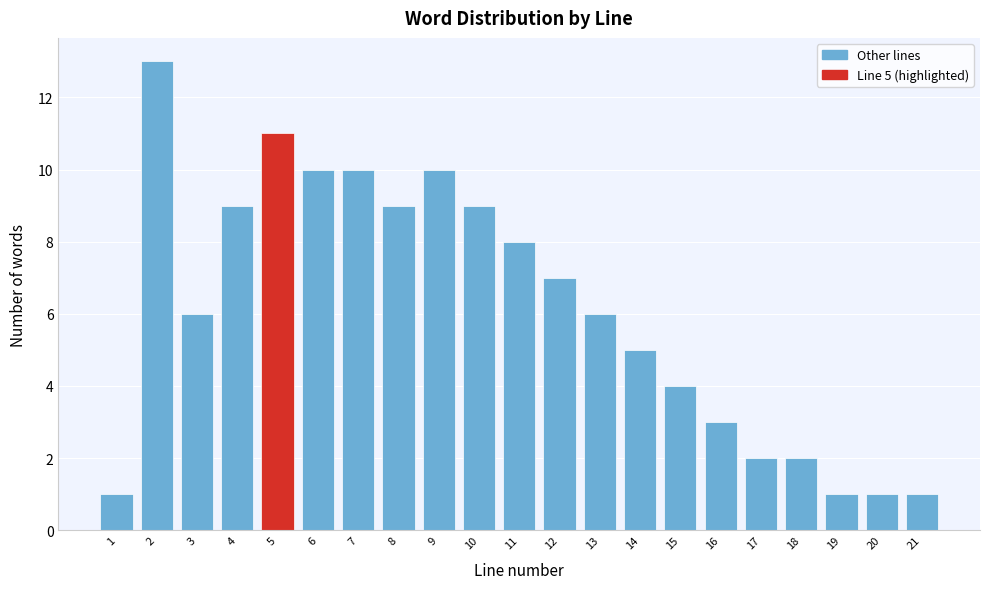

Over which range of the x-axis is the bar tallest?

1.5 to 2.5